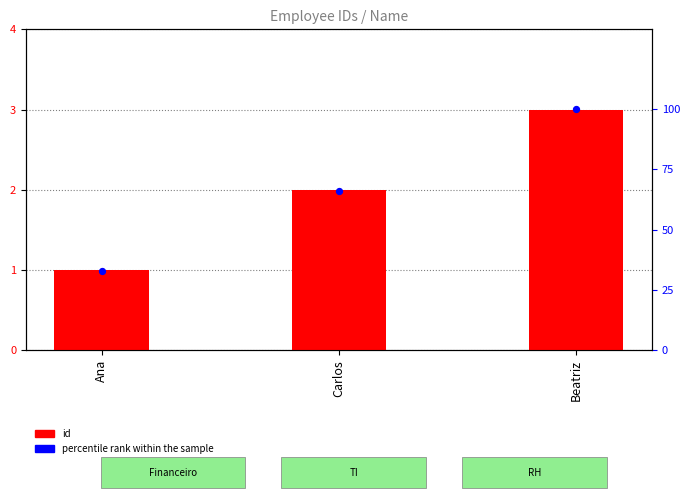

At which category is the sum across all series the highest?

Beatriz